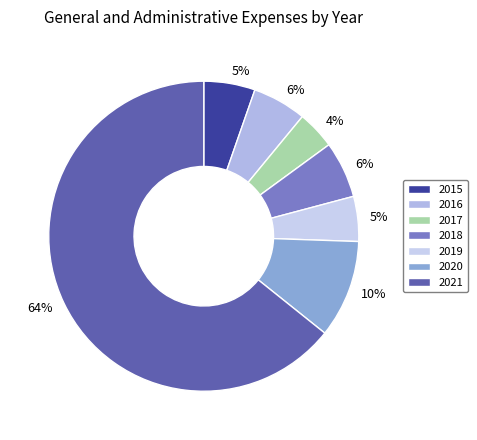

How many slices are in this pie chart?

7